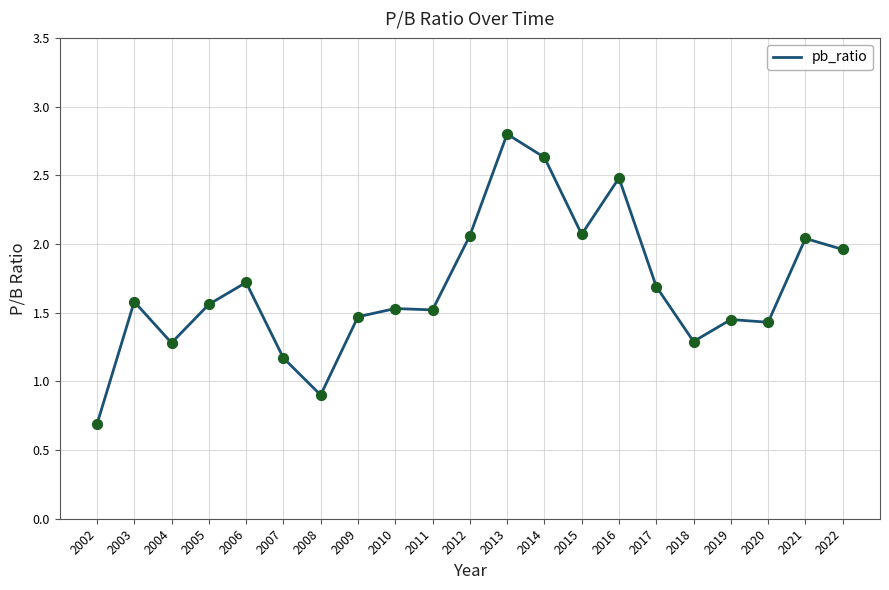

Which has a higher value, 2010 or 2022?

2022